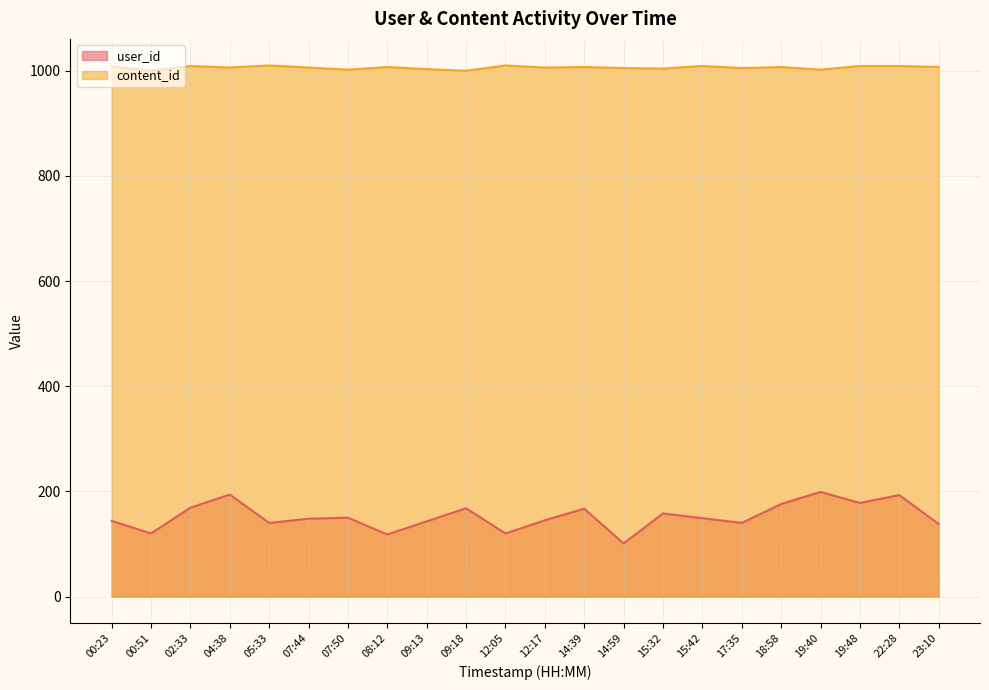

Reading right to left, what are all the values shown in this chart?

user_id: 138	193	178	199	176	140	149	158	101	167	145	120	168	143	118	150	148	140	194	169	120	144
content_id: 1007	1009	1009	1002	1007	1005	1009	1004	1005	1007	1006	1010	1000	1003	1007	1002	1006	1010	1006	1009	1000	1008